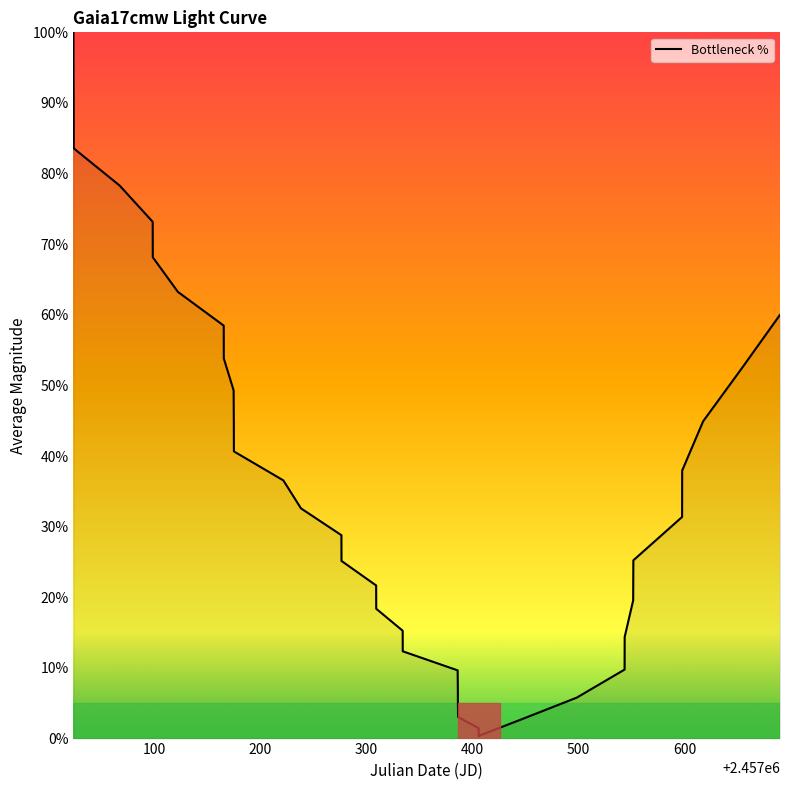

What is the maximum value shown in the chart?

100.0